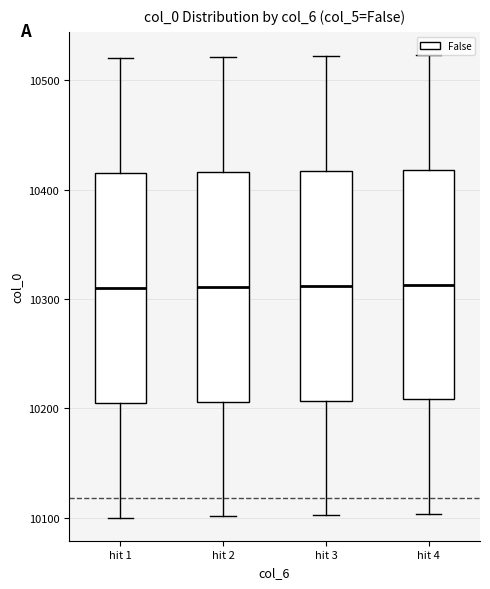

Reading left to right, transcribe this box plot: for each box, give where its median line is, the range the box spans, and where its two whiskers end, as read against the y-axis. The values are not printed on the chart, so give them approximately, as read against the axis.

hit 1: median 10310, box 10210 to 10420, whiskers 10100 to 10520
hit 2: median 10310, box 10210 to 10420, whiskers 10100 to 10520
hit 3: median 10310, box 10210 to 10420, whiskers 10100 to 10520
hit 4: median 10310, box 10210 to 10420, whiskers 10100 to 10520